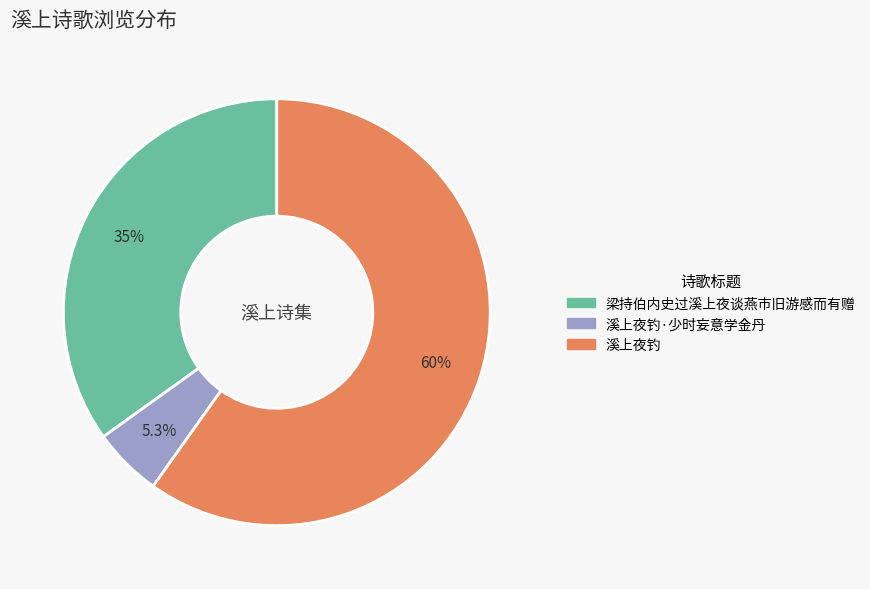

Is there a majority slice in this chart?

Yes